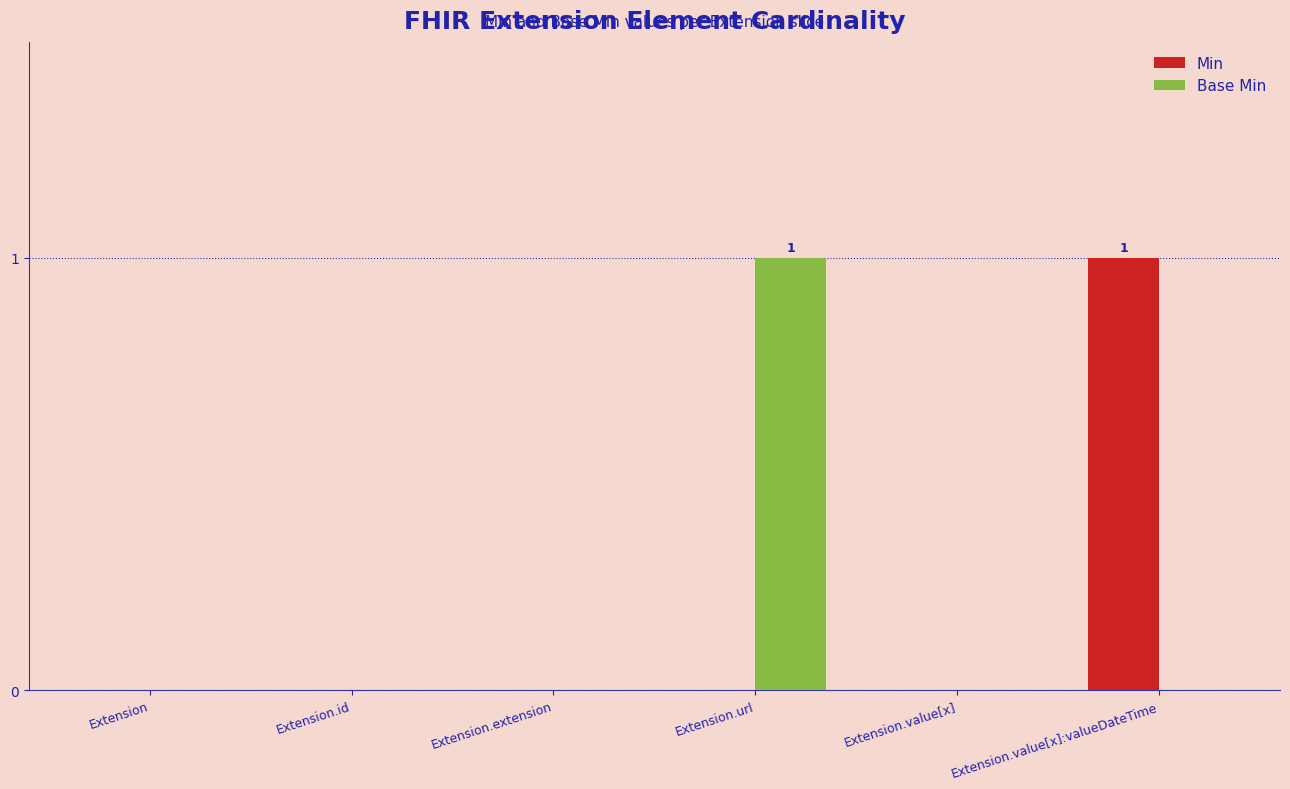

True or false: Min has a value of 0 at Extension.url.

True